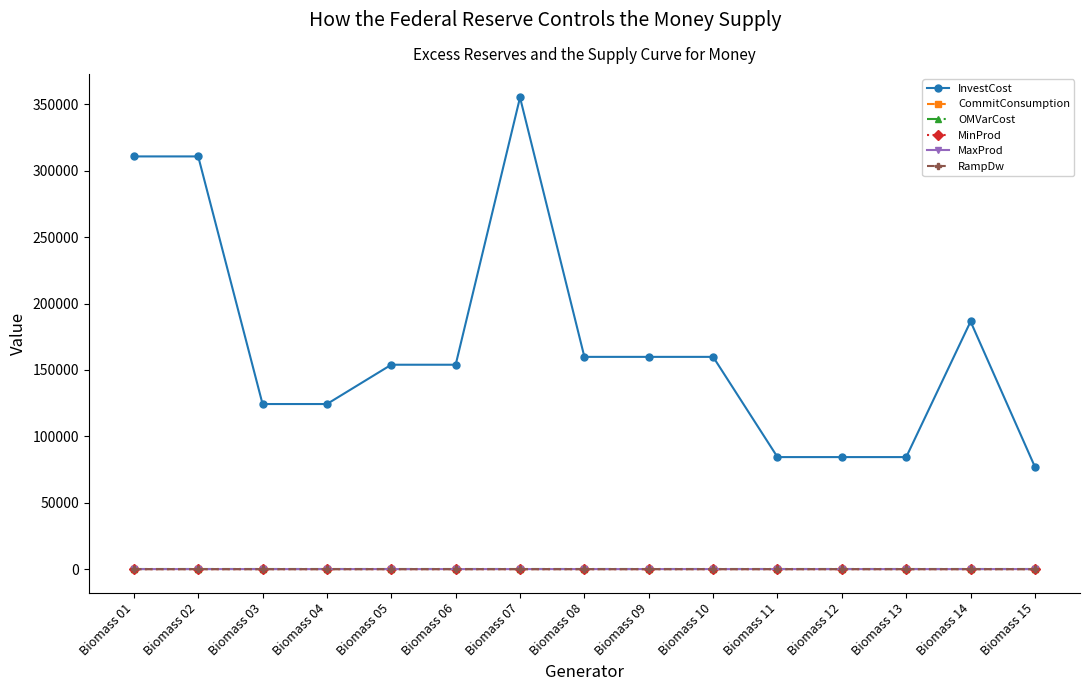

At which category is the sum across all series the highest?

Biomass 07